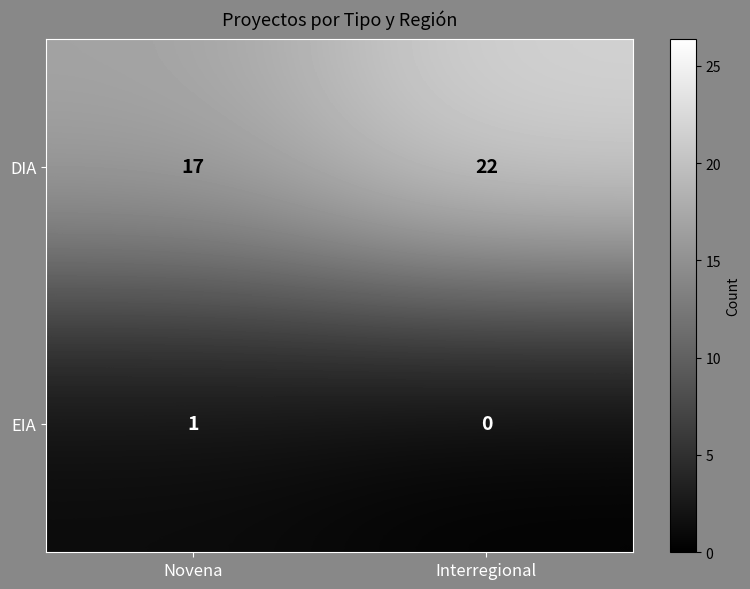

What is the maximum value shown in the chart?

22